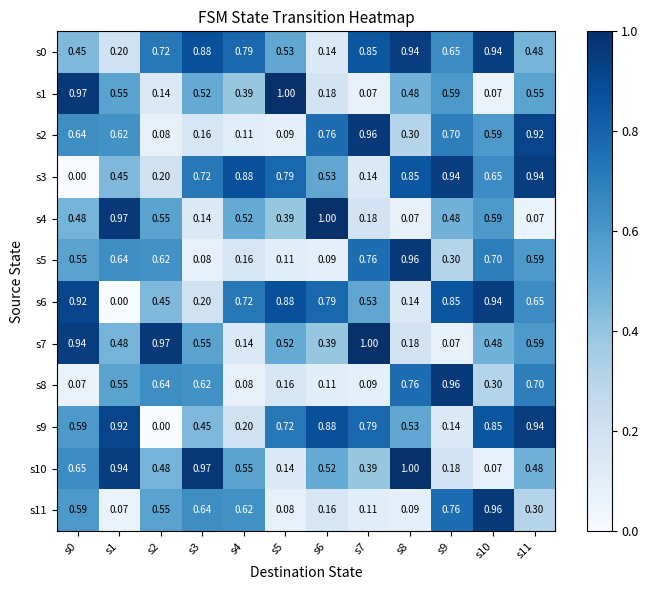

Is the value of s5 at s9 greater than the value of s2 at s6?

No